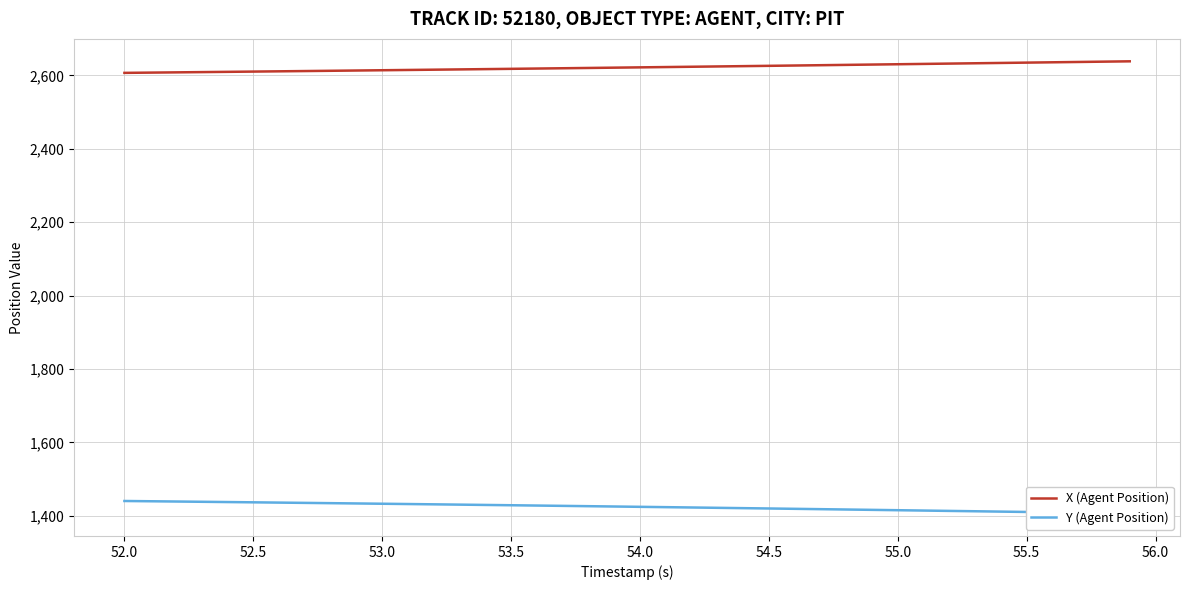

True or false: Y (Agent Position) has more than 0 points higher than both neighbors.

False